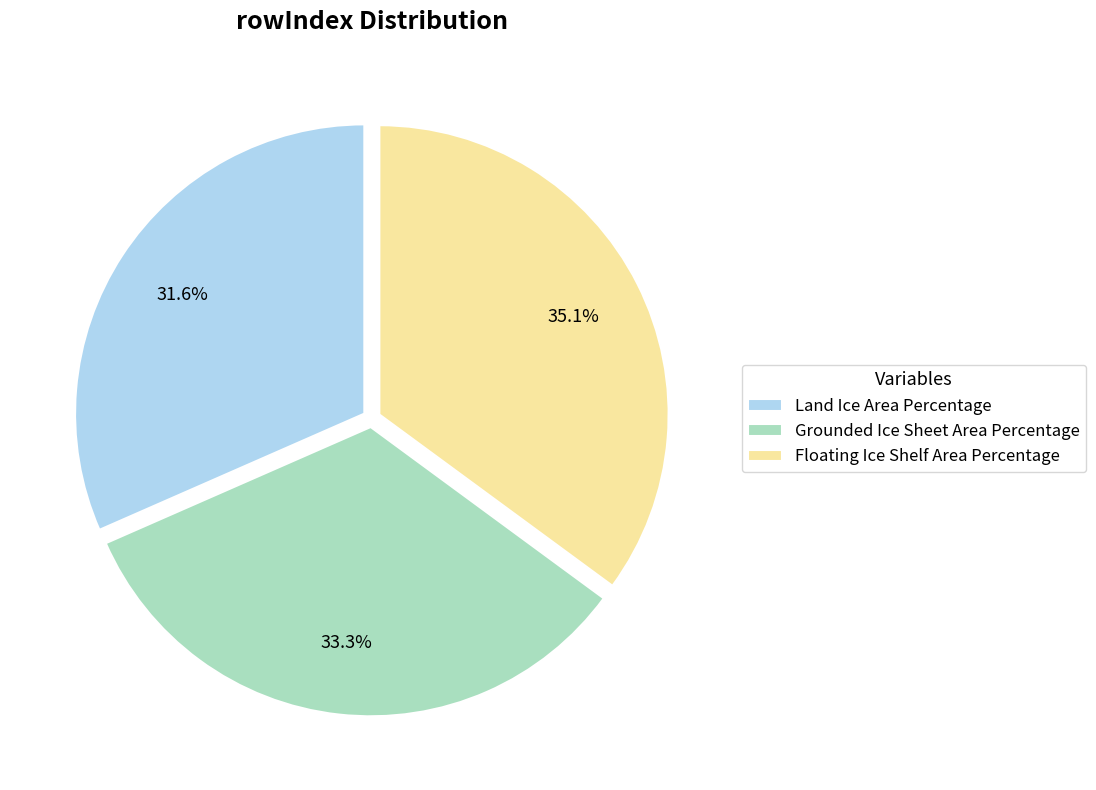

Approximately how many times larger is the value at Floating Ice Shelf Area Percentage compared to Land Ice Area Percentage?

1.1